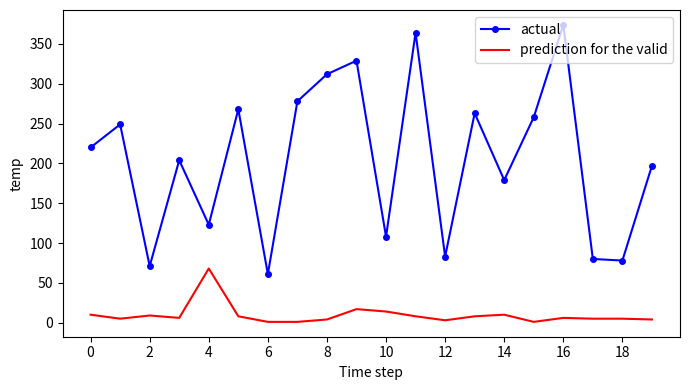

What is the lowest value of the actual series?

61